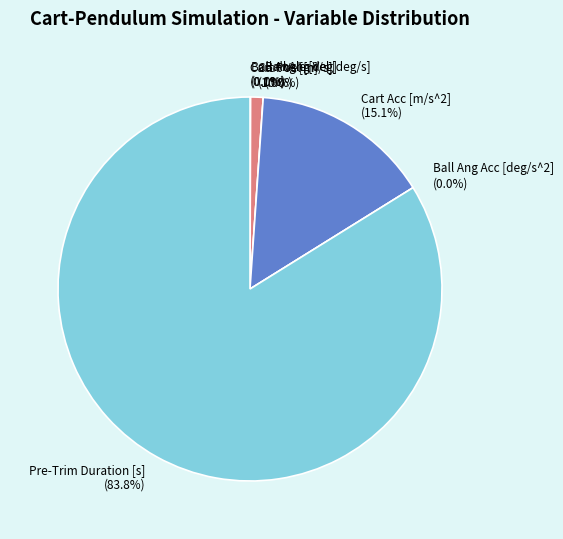

Rank the categories by value from highest to lowest.

Pre-Trim Duration [s], Cart Acc [m/s^2], Cart Vel [m/s], Cart Pos [m], Ball Angle [deg], Ball Ang Vel [deg/s], Ball Ang Acc [deg/s^2]